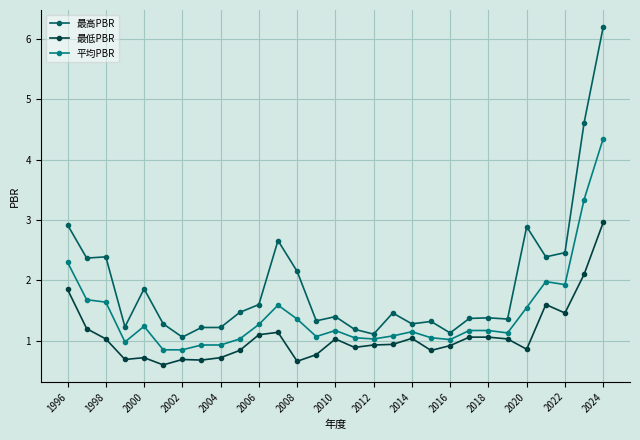

What are all the series names shown in the legend?

最高PBR, 最低PBR, 平均PBR